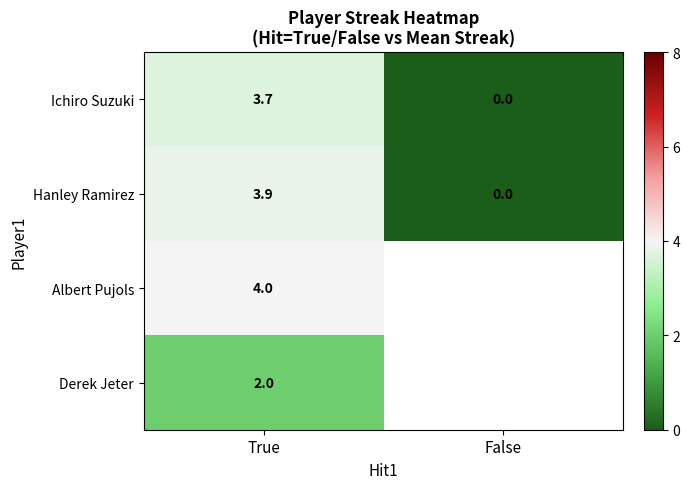

List the labels in order of Hanley Ramirez value, smallest first.

False, True